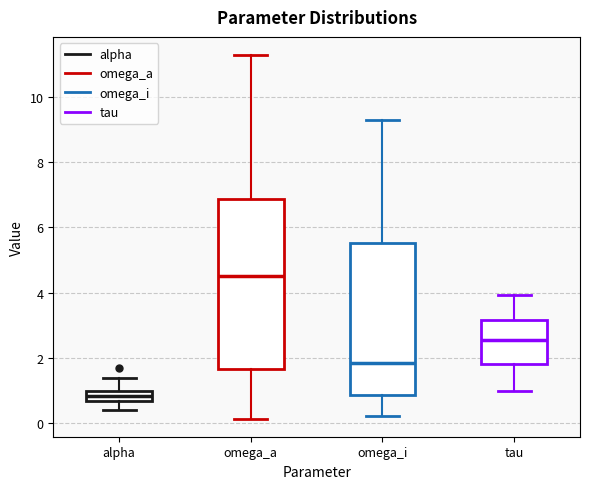

Comparing the boxes themselves (not the whiskers), which one is the tallest?

omega_a